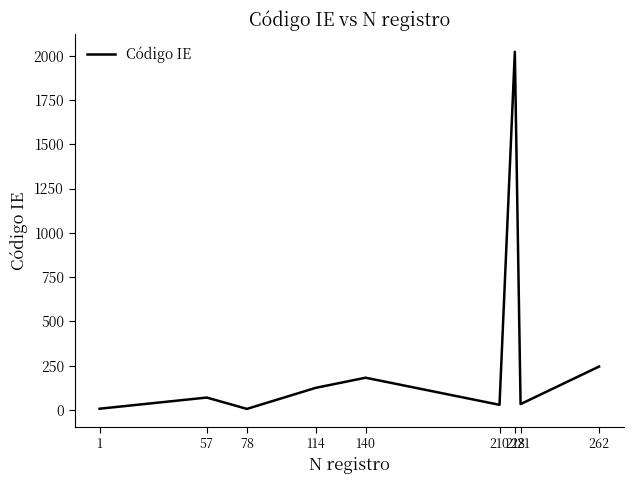

True or false: the data shows 29 at 210.

True